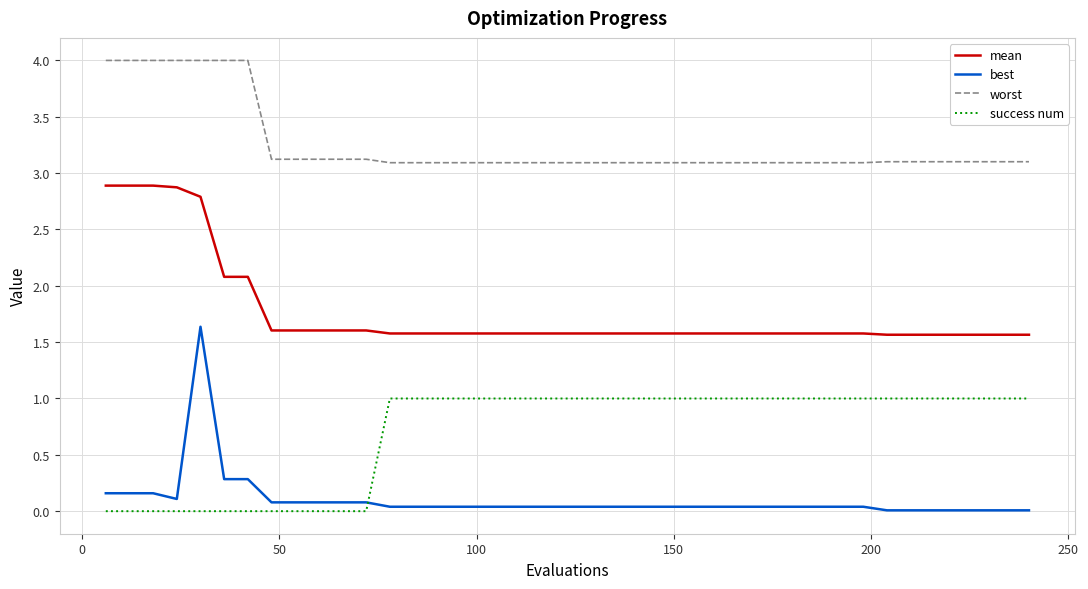

Rank the series by their average value, from highest to lowest.

worst, mean, success num, best